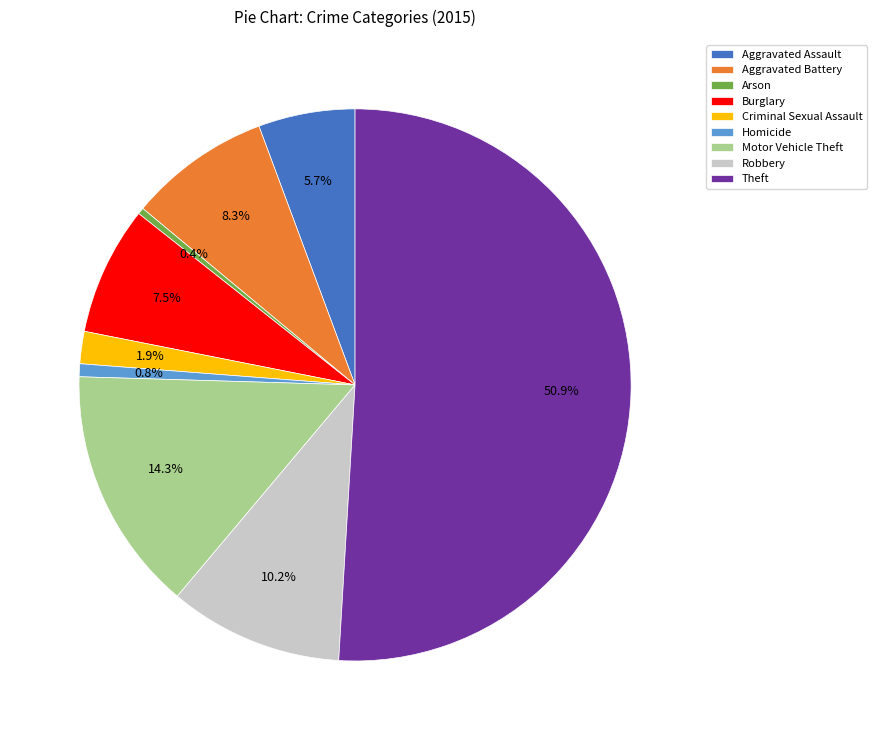

Which slice represents more than half of the pie?

Theft